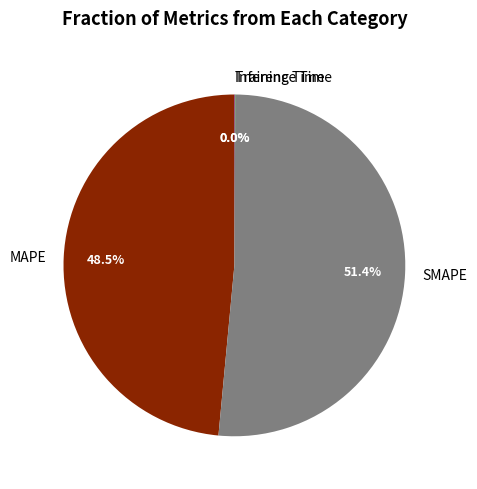

How much of the chart is everything except MAPE?

51.5%